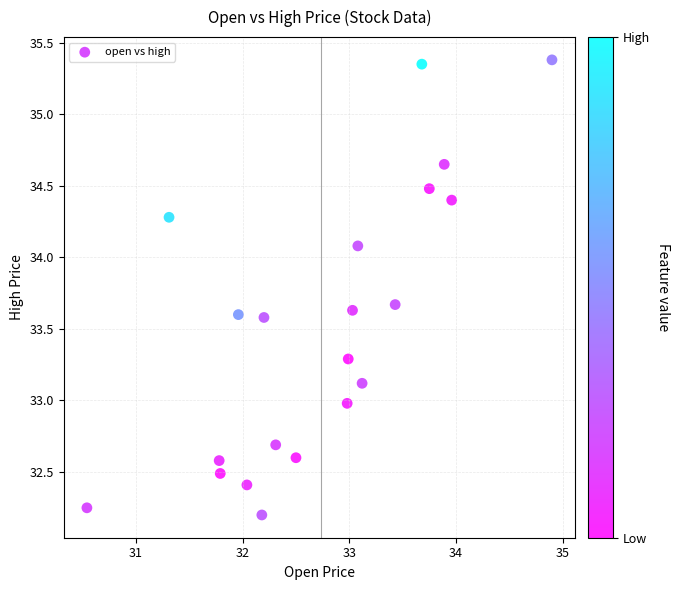

What is the range of Y values (max minus min)?

3.2